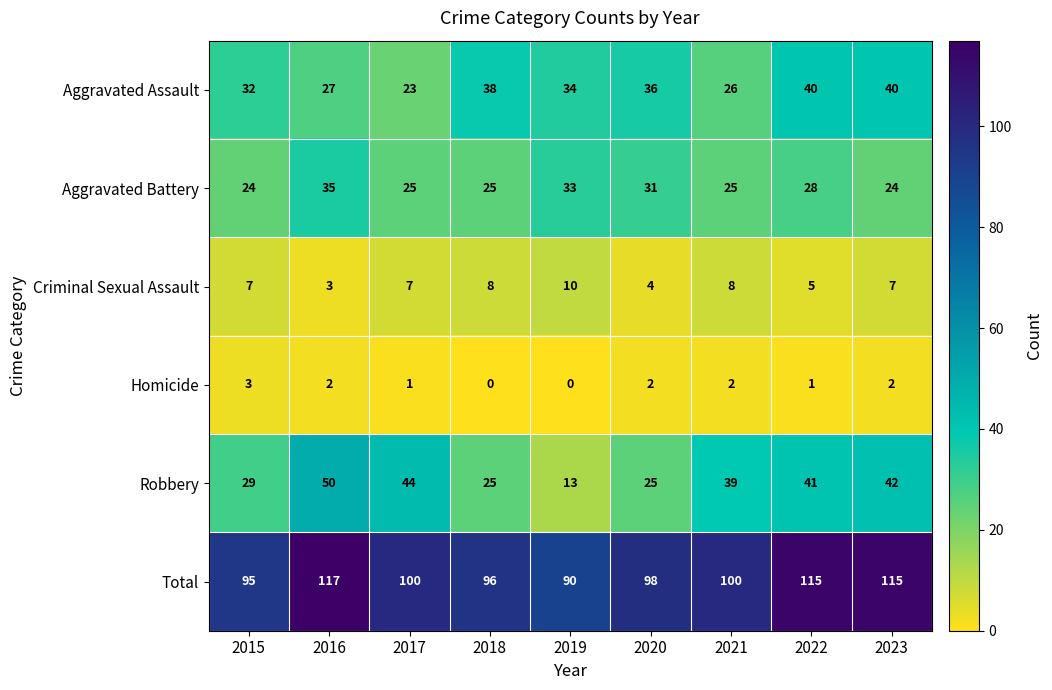

The Homicide series shows 1 at 2019. True or false?

False